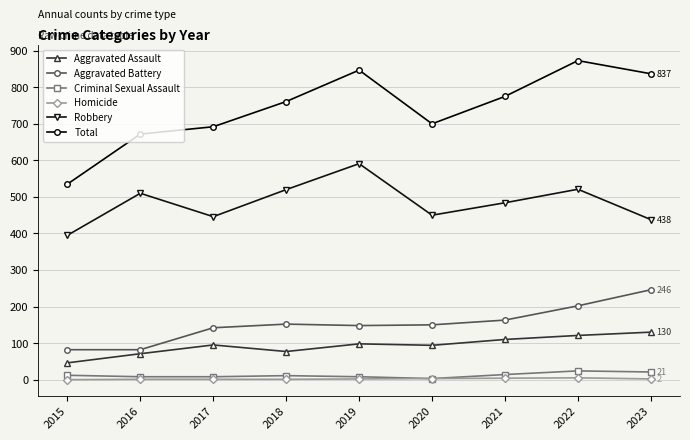

What is the difference between the maximum and minimum values in the Robbery series?

196